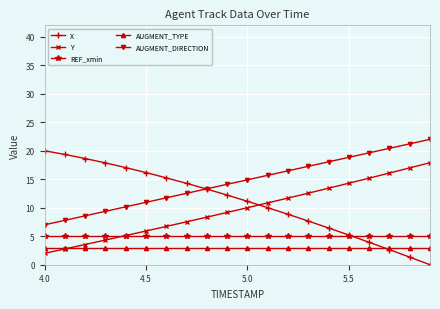

Reading right to left, extract all data points from this chart.

X: 0.0	1.3	2.6	3.9	5.2	6.4	7.7	8.9	10.0	11.1	12.2	13.3	14.3	15.2	16.2	17.0	17.9	18.6	19.3	20.0
Y: 17.9	17.0	16.1	15.2	14.3	13.4	12.6	11.7	10.8	10.0	9.2	8.3	7.5	6.7	5.9	5.1	4.3	3.5	2.8	2.0
REF_xmin: 5.0	5.0	5.0	5.0	5.0	5.0	5.0	5.0	5.0	5.0	5.0	5.0	5.0	5.0	5.0	5.0	5.0	5.0	5.0	5.0
AUGMENT_TYPE: 3.0	3.0	3.0	3.0	3.0	3.0	3.0	3.0	3.0	3.0	3.0	3.0	3.0	3.0	3.0	3.0	3.0	3.0	3.0	3.0
AUGMENT_DIRECTION: 22.0	21.2	20.4	19.6	18.8	18.1	17.3	16.5	15.7	14.9	14.1	13.3	12.5	11.7	10.9	10.2	9.4	8.6	7.8	7.0